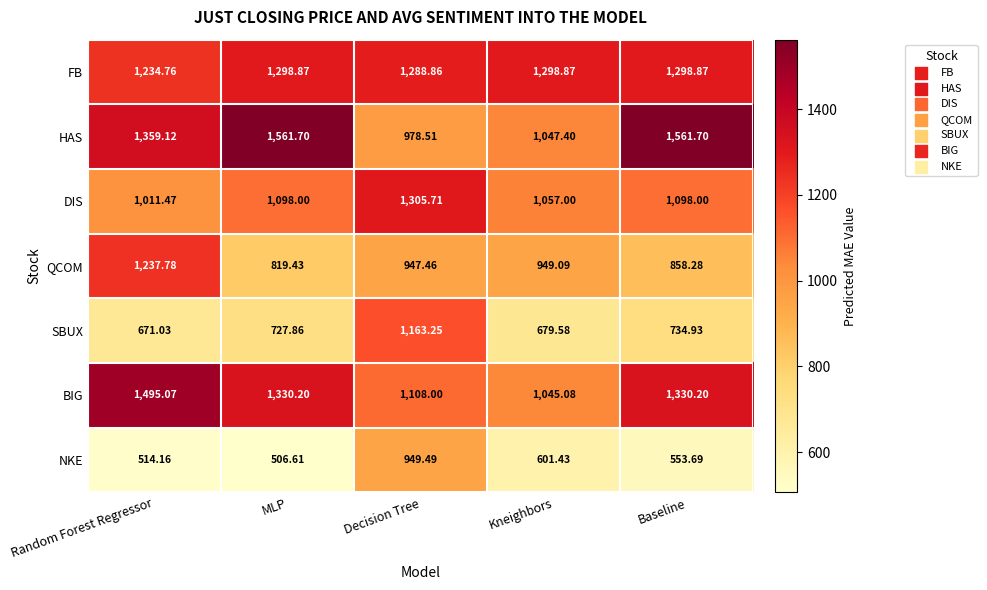

Which series has the widest spread of values?

HAS